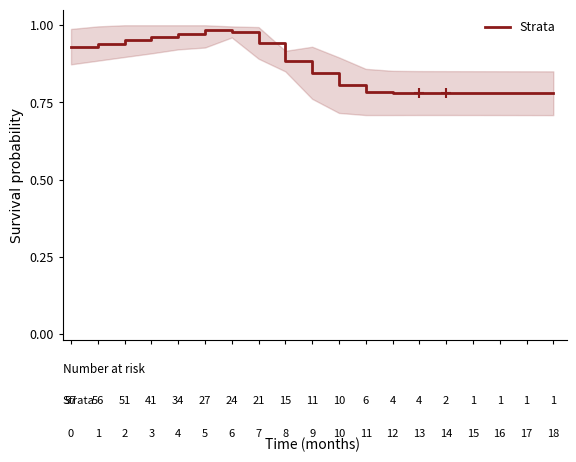

Between 7.5 and 14, which is larger?

7.5